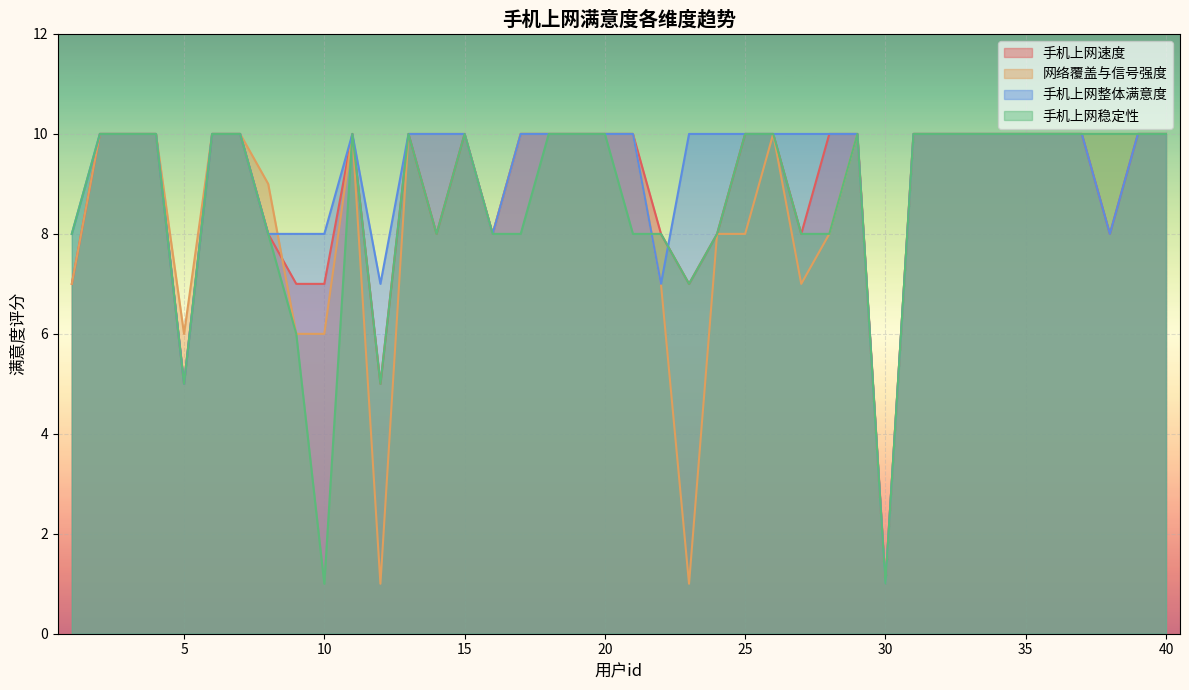

What is the average value of the 手机上网整体满意度 series?

9